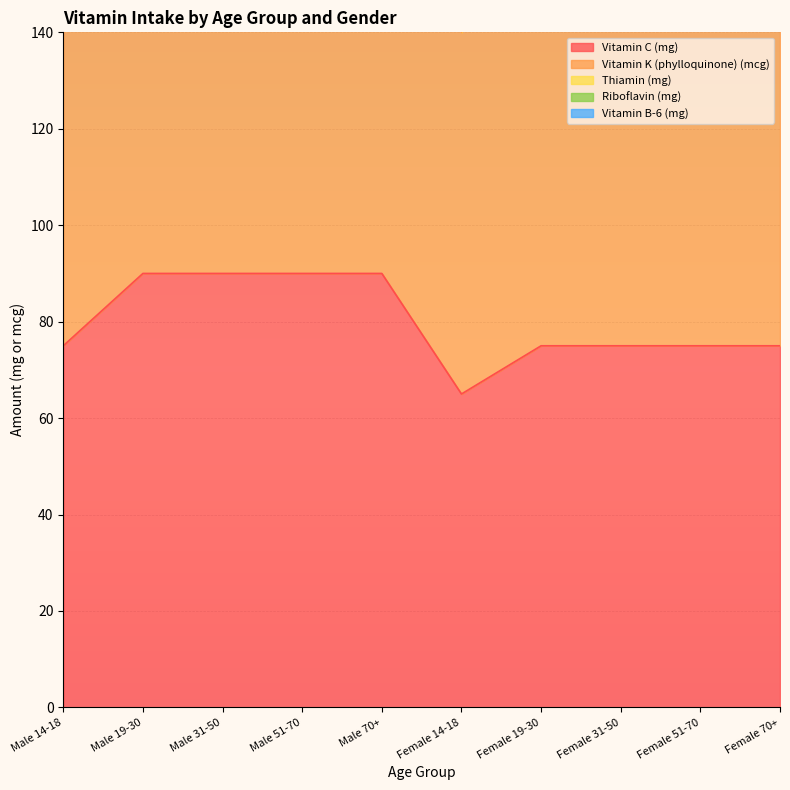

What is the sum of the Vitamin C (mg) values at Female 31-50 and Male 31-50?

165